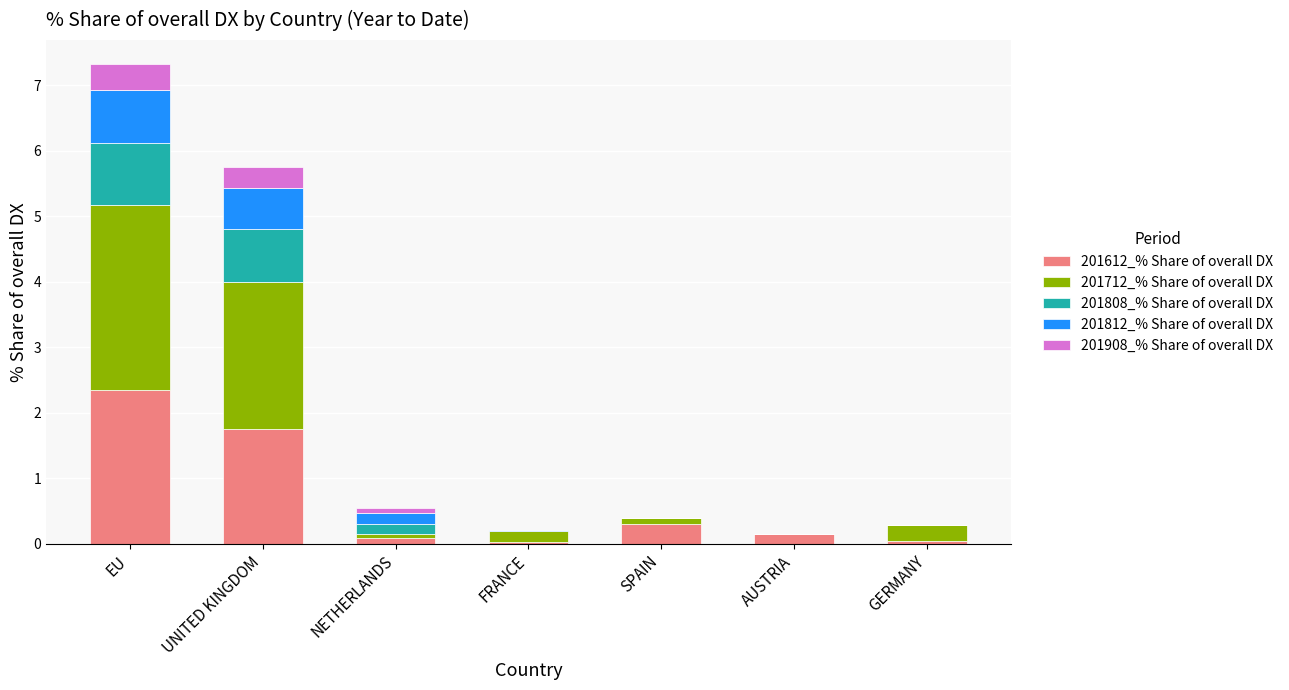

What is the highest value of the 201612_% Share of overall DX series?

2.3